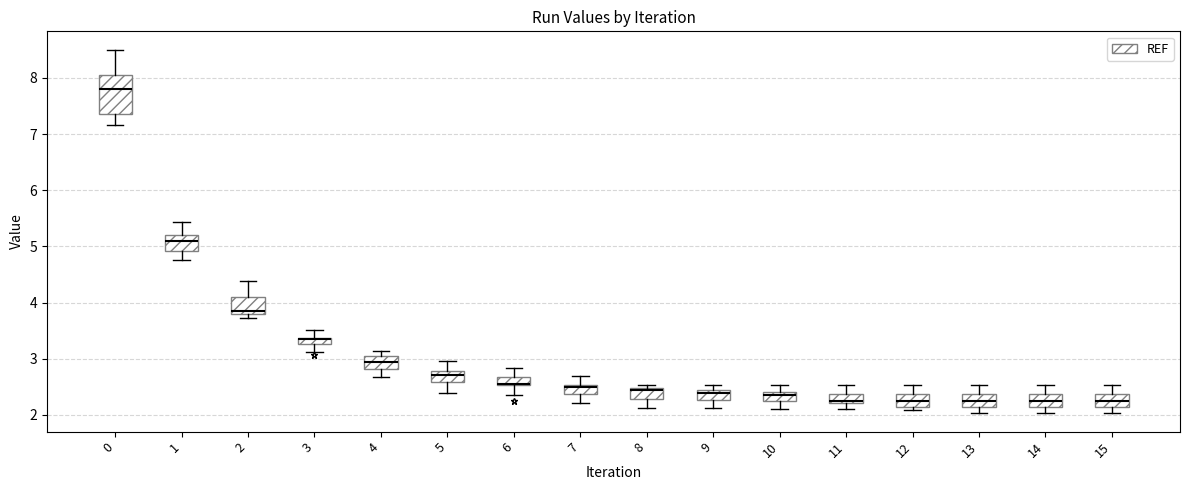

Which box is the tallest, from its lower edge to its upper edge?

0